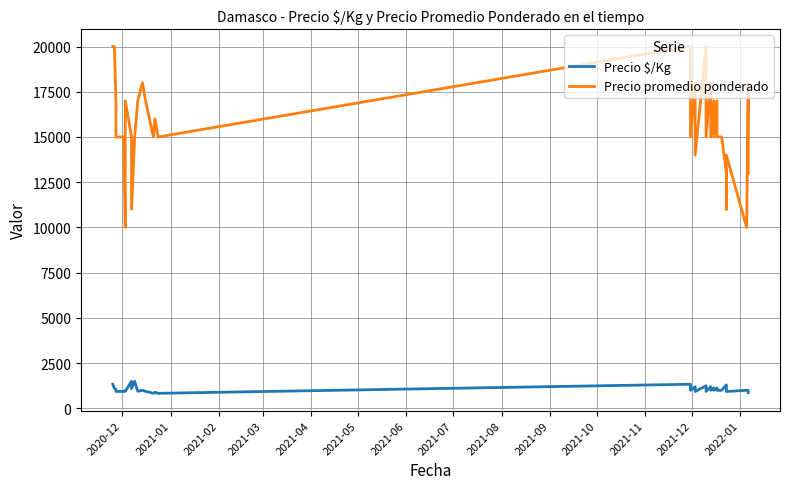

True or false: Precio $/Kg has more than 2 points higher than both neighbors.

True